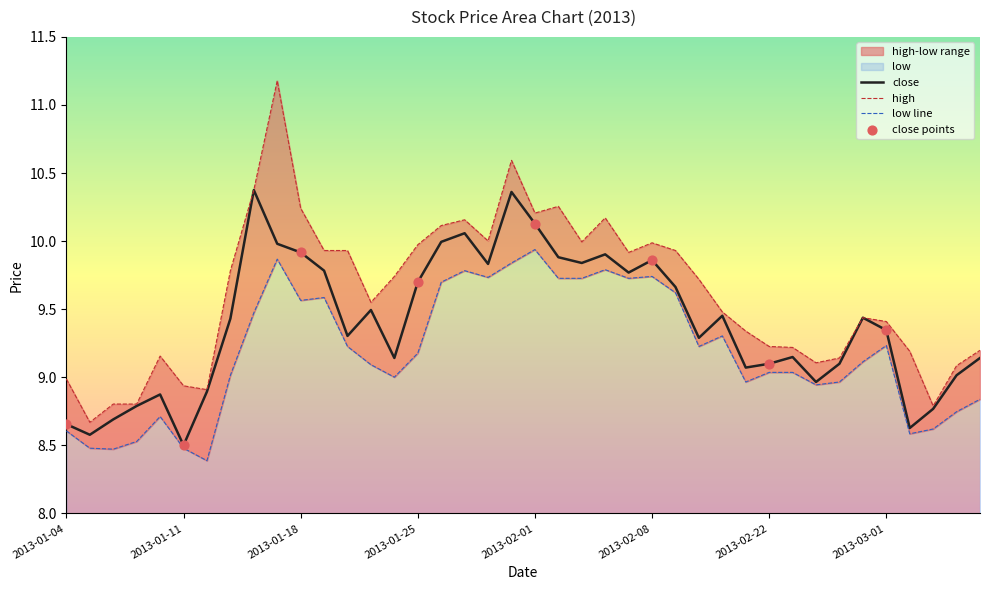

Which series has the largest total across all categories?

high